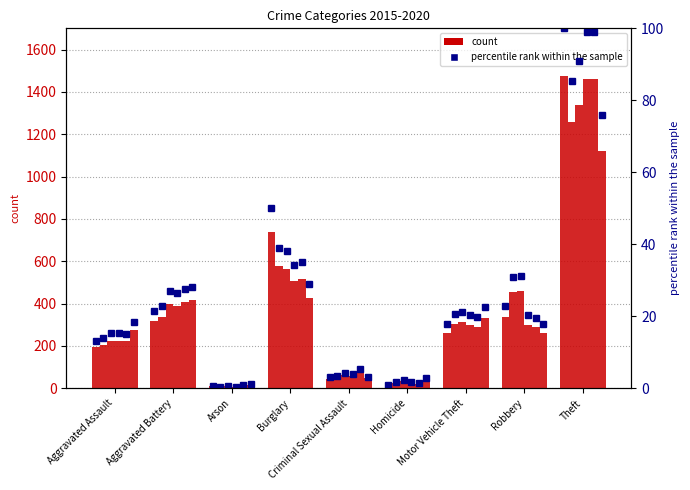

Is the value of pct_rank_2017 at Robbery greater than the value of pct_rank_2016 at Burglary?

No